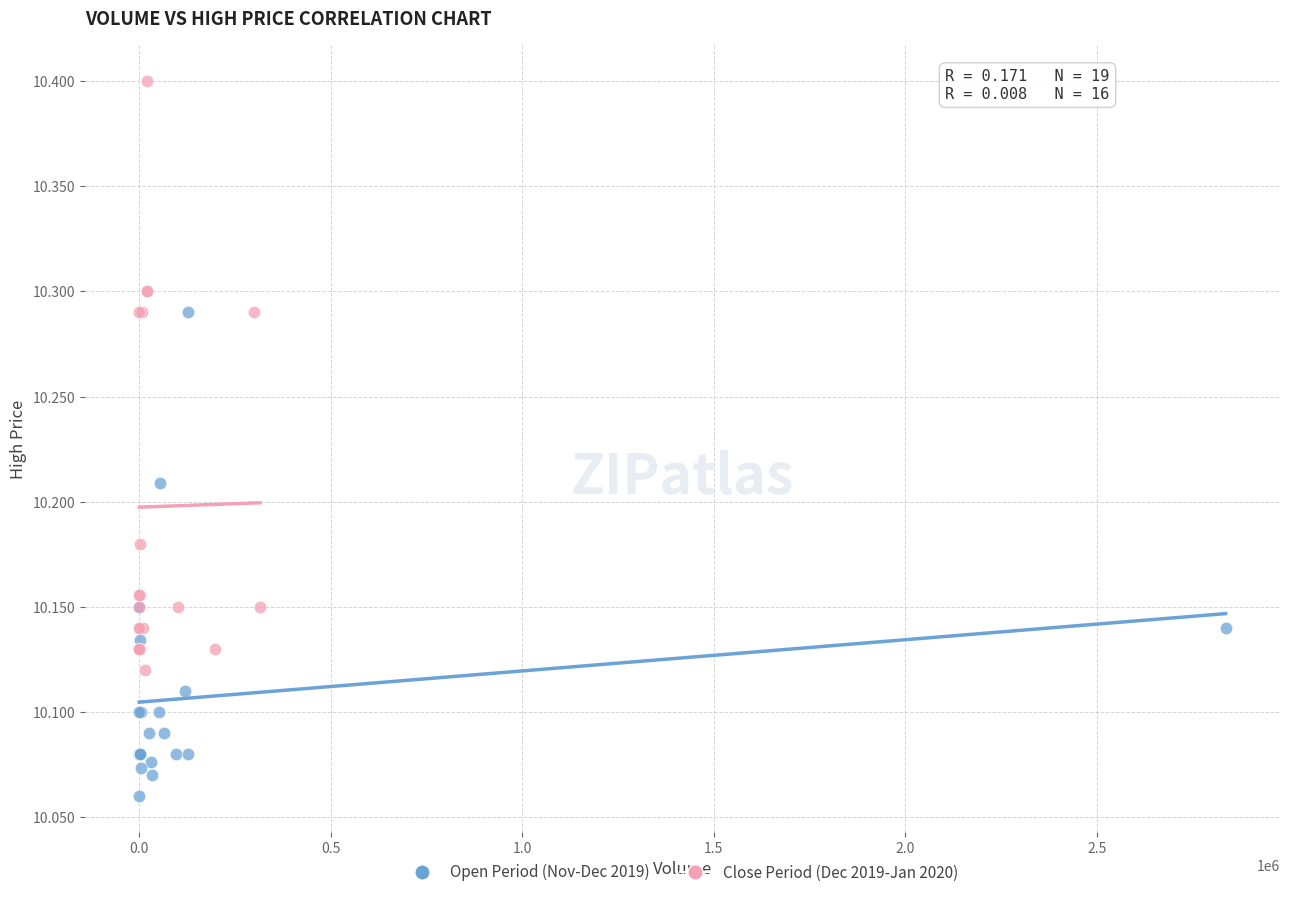

Which series has the largest Y range (max minus min)?

Close Period (Dec 2019-Jan 2020)